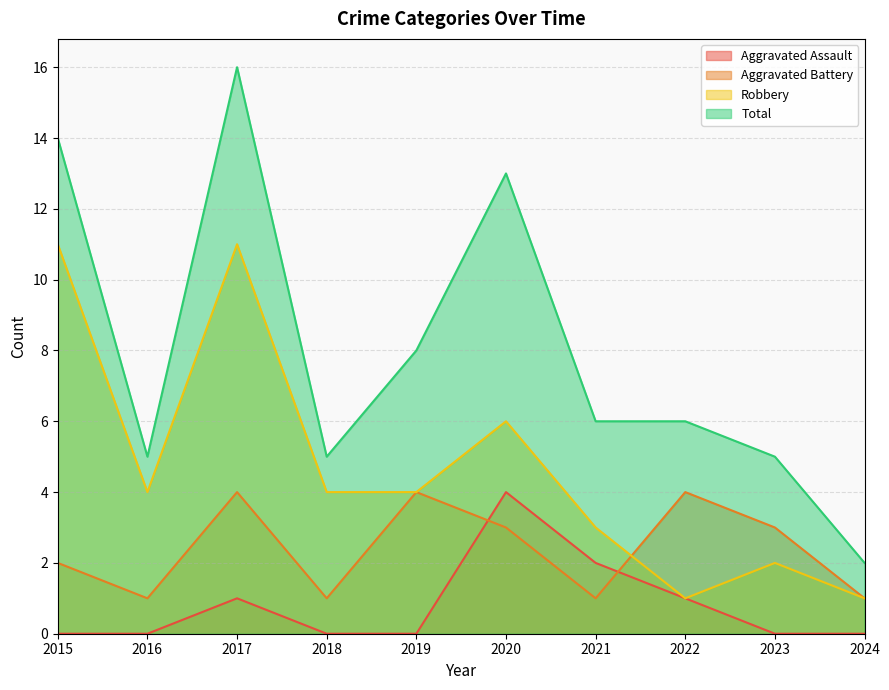

Between 2020 and 2017, which is larger?

2020